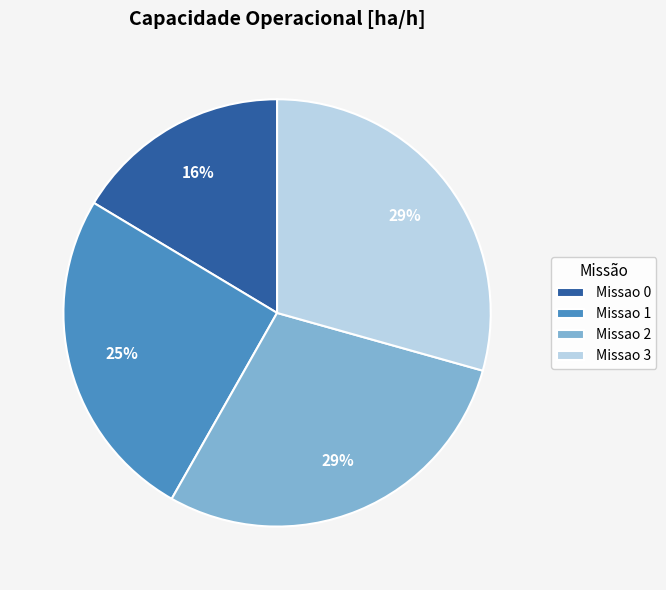

Is the sum of Missao 3 and Missao 2 greater than half?

Yes